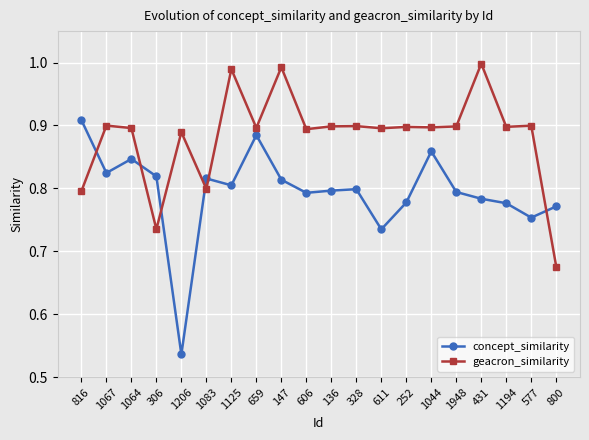

How many lines are shown in the chart?

2